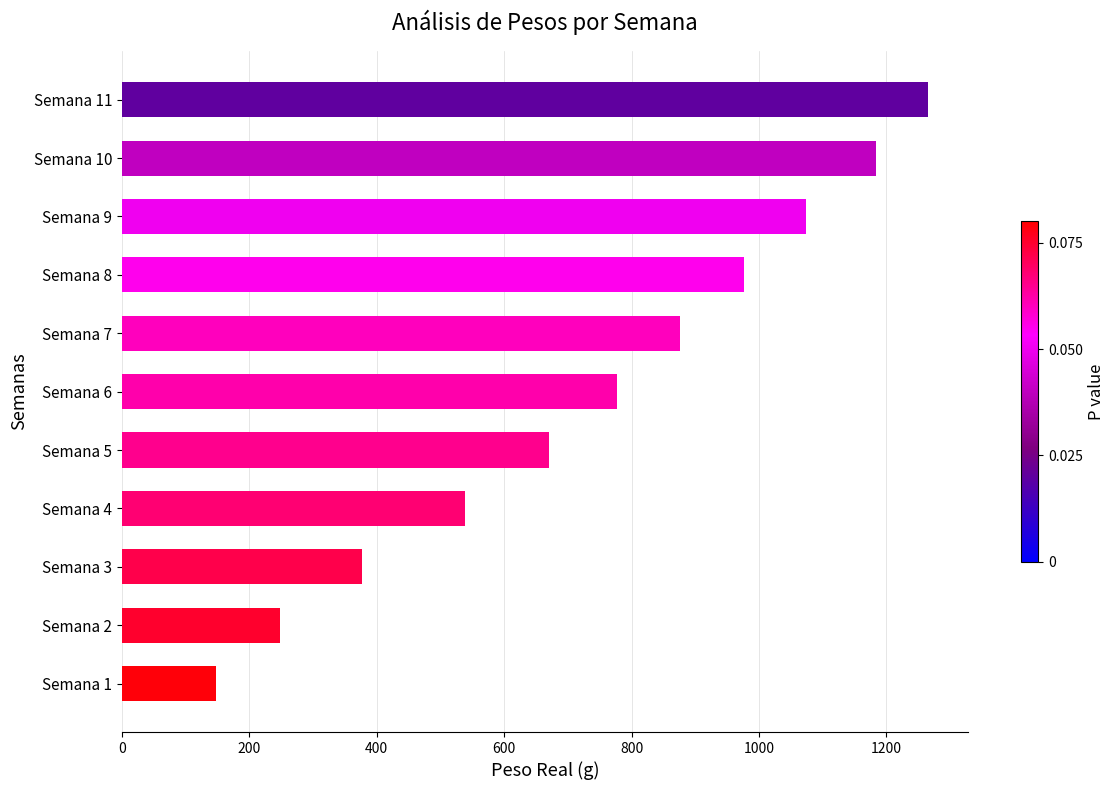

Rank the categories by value from lowest to highest.

Semana 1, Semana 2, Semana 3, Semana 4, Semana 5, Semana 6, Semana 7, Semana 8, Semana 9, Semana 10, Semana 11